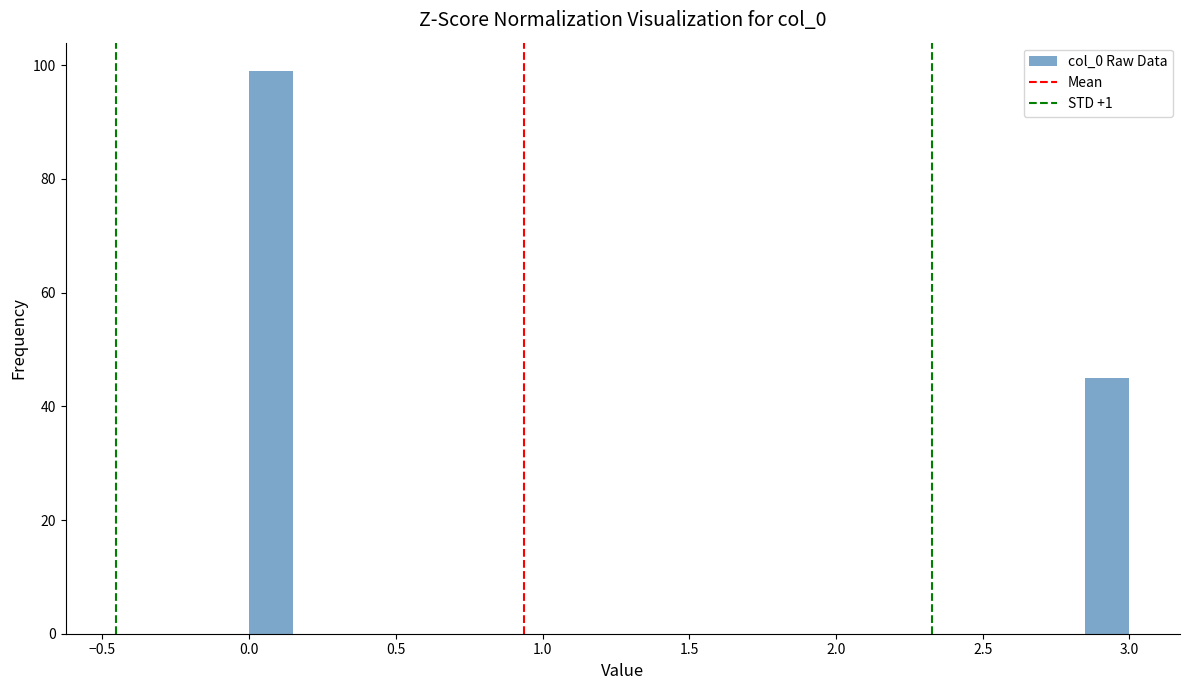

Around what value on the x-axis is the tallest bar? Give the approximate position of its centre, as read against the axis.

0.10